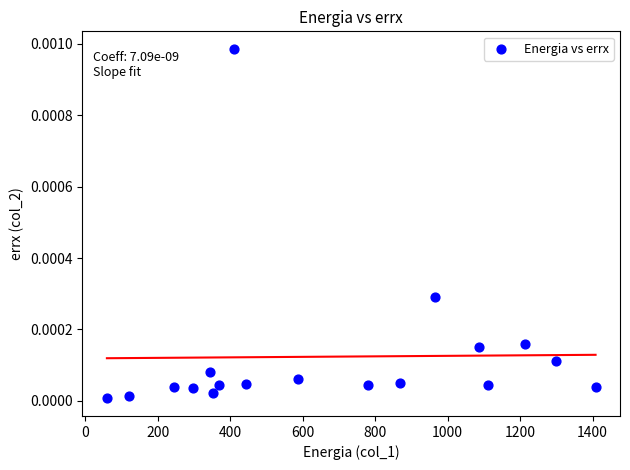

How many data points are displayed?

18